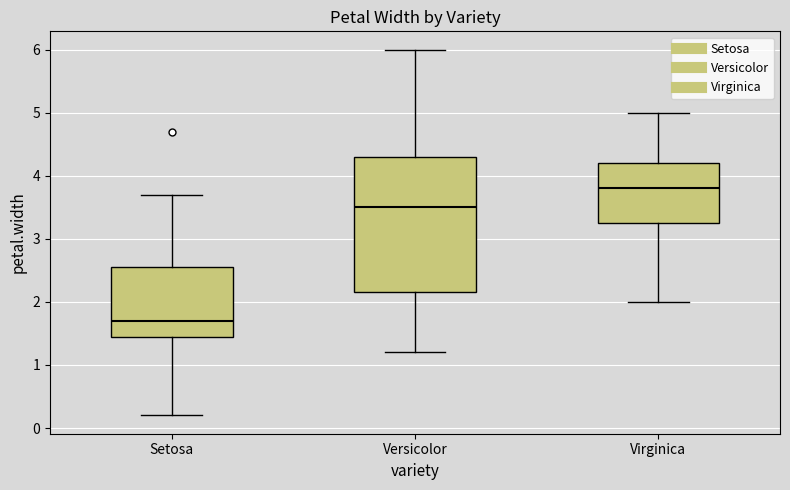

Which box is the tallest, from its lower edge to its upper edge?

Versicolor